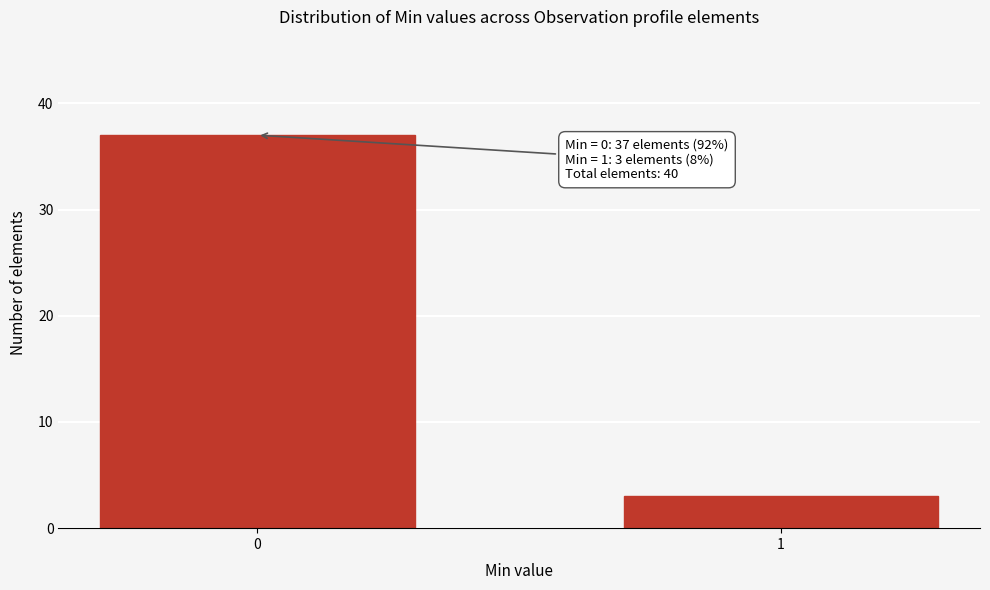

Reading left to right, list all the values displayed in this chart.

0=37	1=3